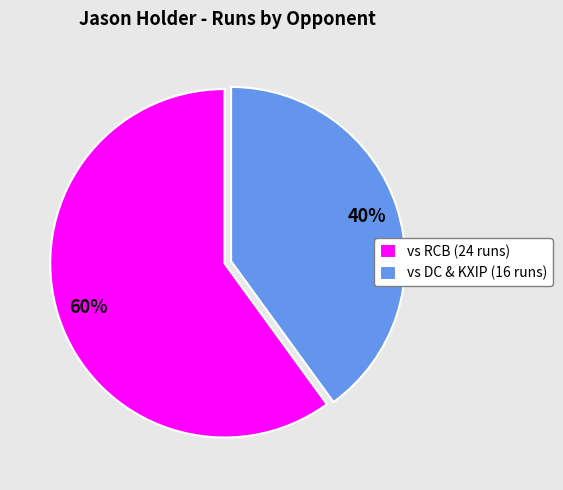

Is there a majority slice in this chart?

Yes